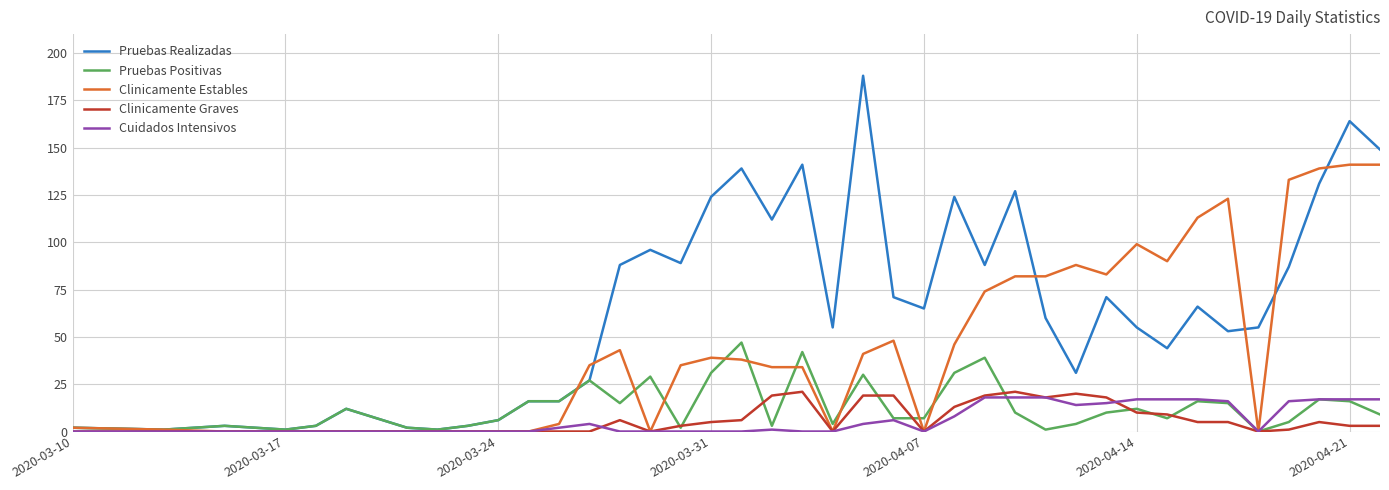

Which series has the widest spread of values?

Pruebas Realizadas